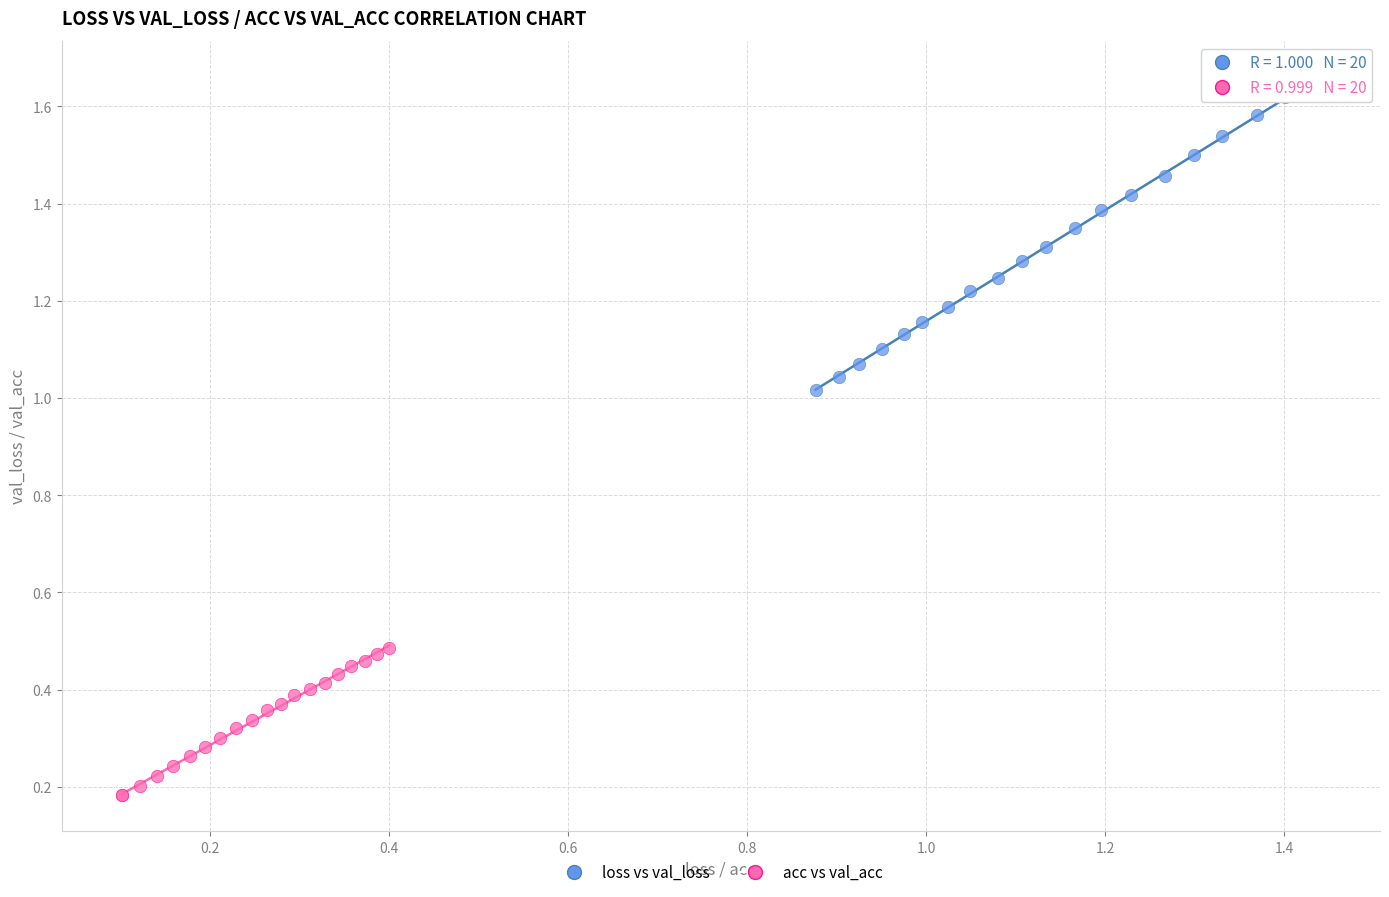

Which series reaches the minimum Y coordinate?

acc vs val_acc